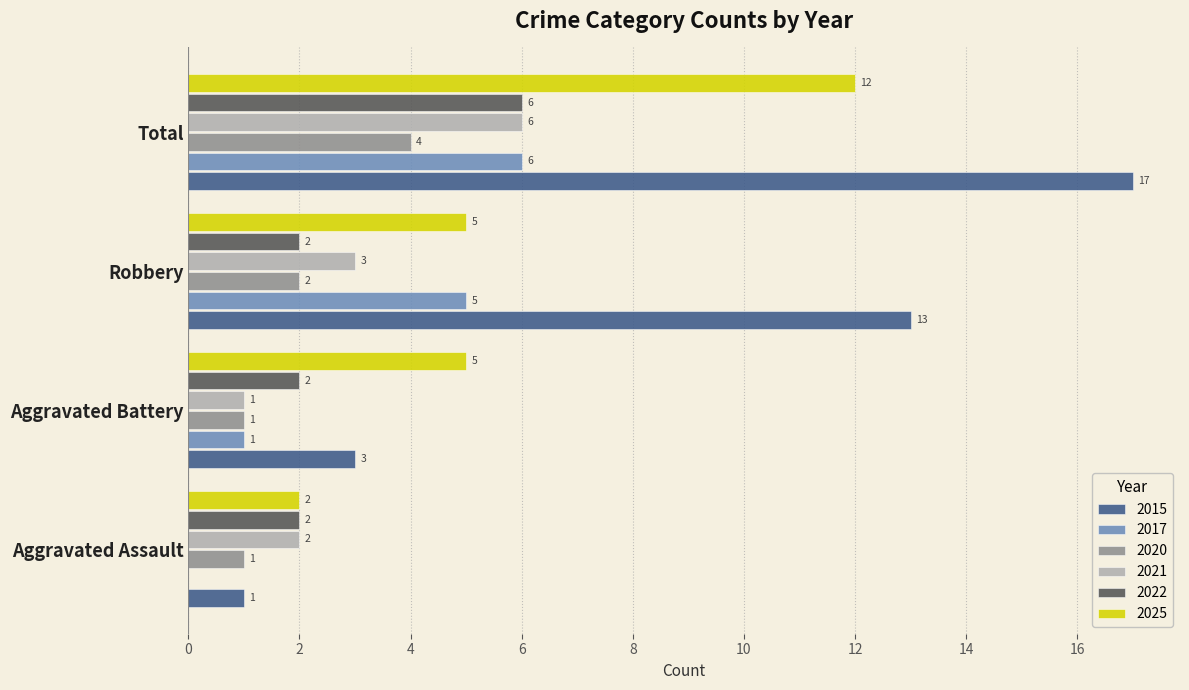

Which series has the largest total across all categories?

2015